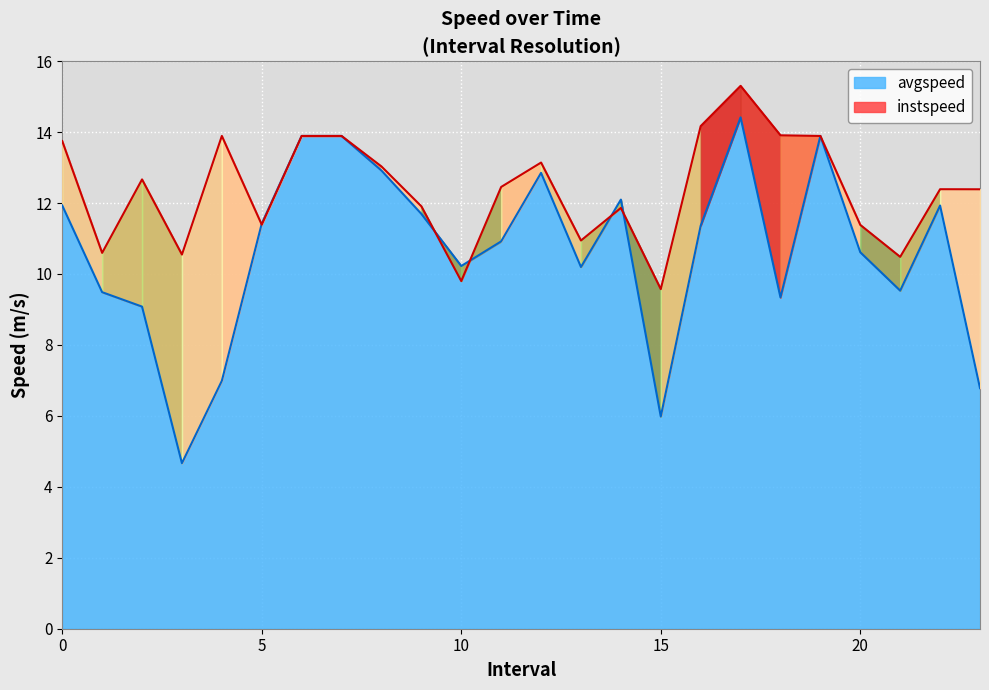

How many interior local peaks does the avgspeed series have?

5